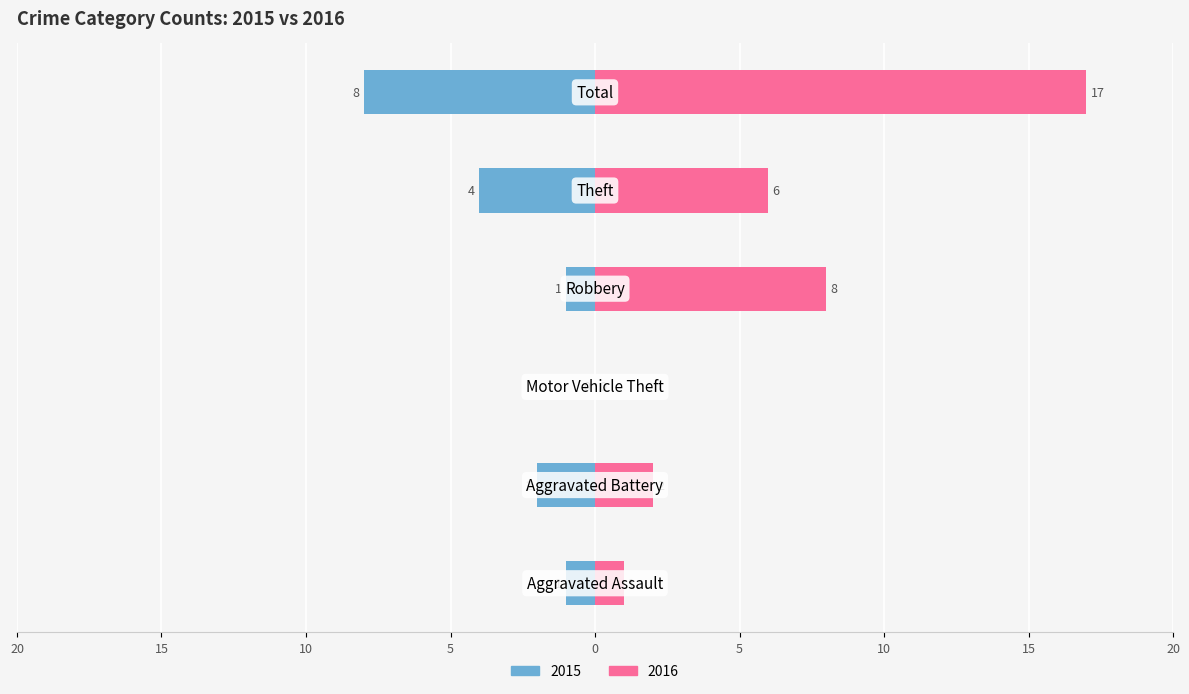

Reading left to right, extract all data points from this chart.

2015: Aggravated Assault=-1	Aggravated Battery=-2	Motor Vehicle Theft=0	Robbery=-1	Theft=-4	Total=-8
2016: Aggravated Assault=1	Aggravated Battery=2	Motor Vehicle Theft=0	Robbery=8	Theft=6	Total=17